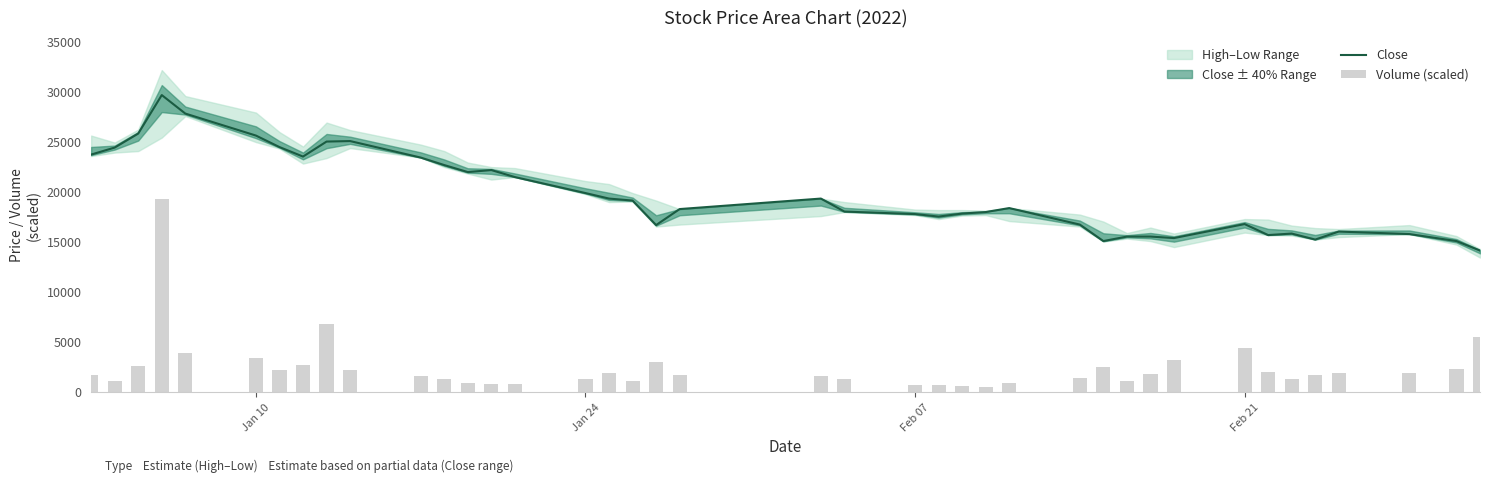

How many data points in Close are less than 18400?

20